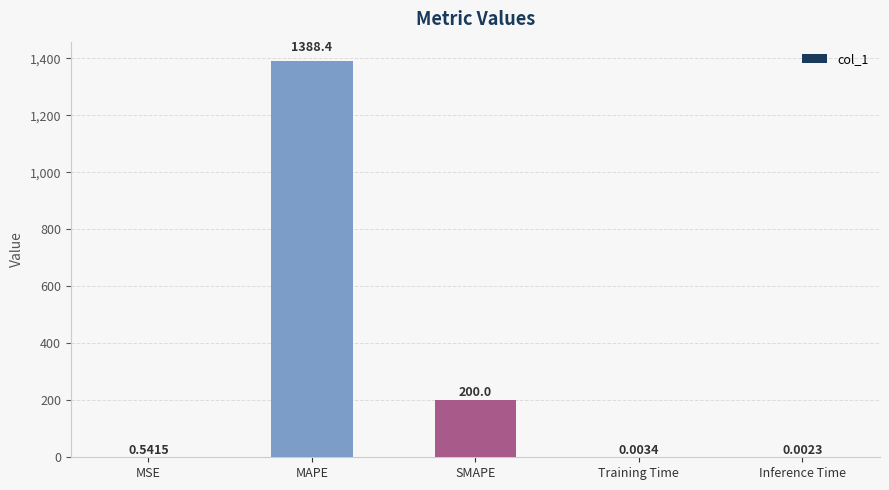

What is the change in value from MAPE to SMAPE?

-1188.4